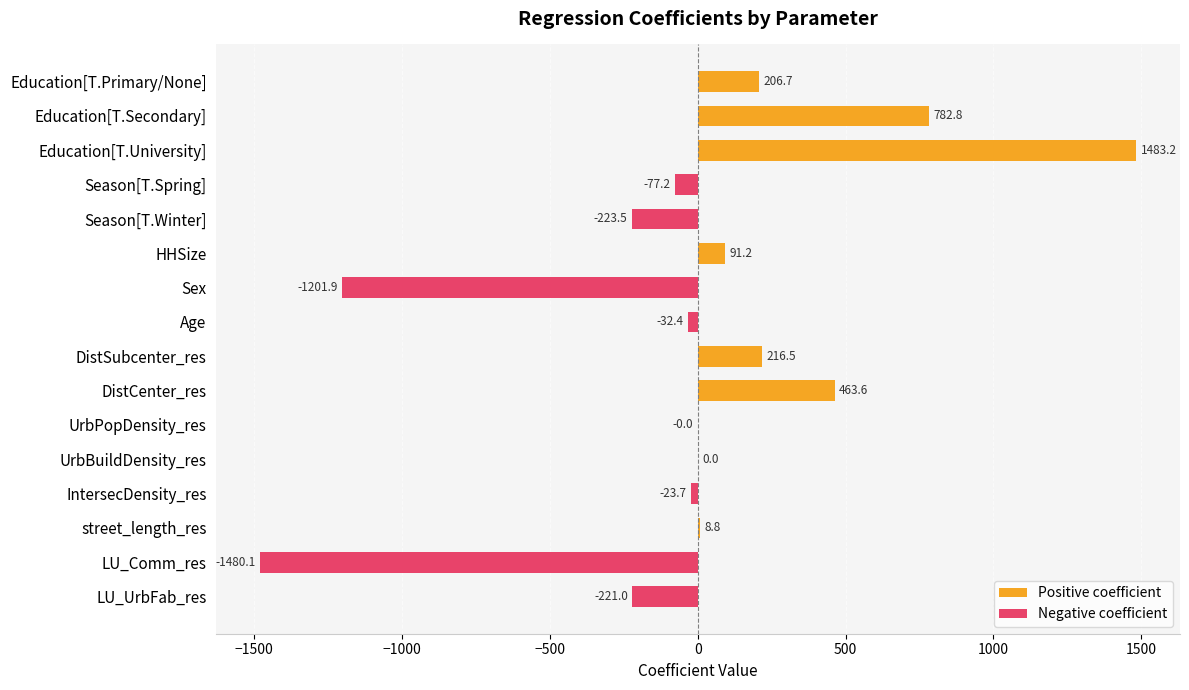

What is the average value of the Negative coefficient series?

-407.5